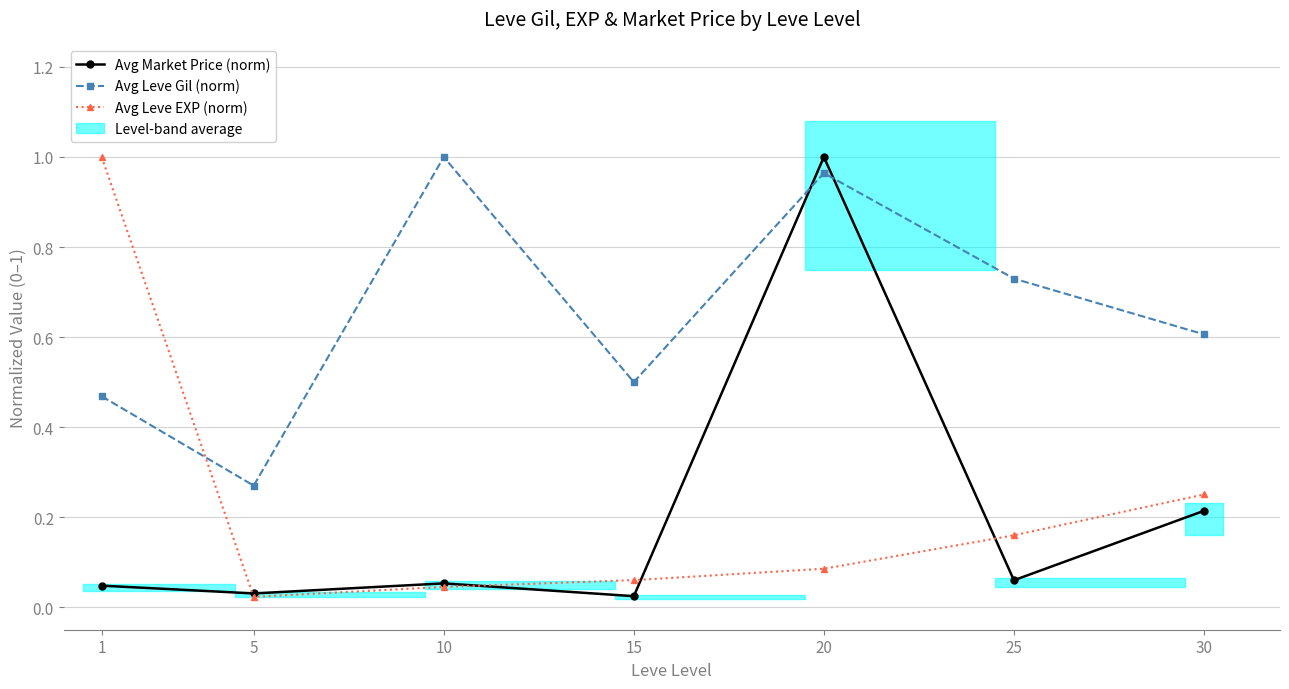

How many lines are shown in the chart?

3